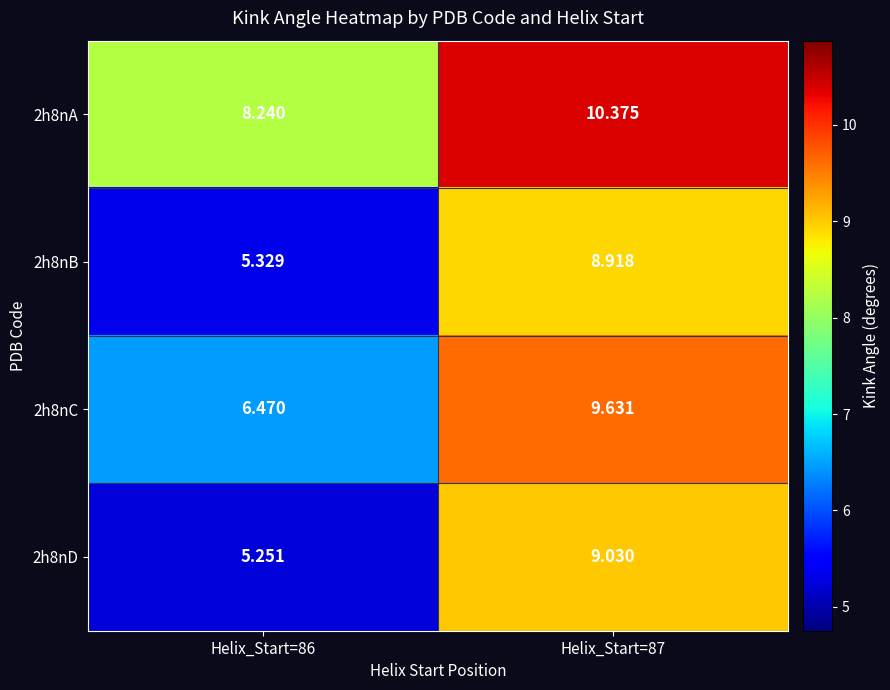

Is the value of 2h8nD at Helix_Start=86 greater than the value of 2h8nA at Helix_Start=86?

No